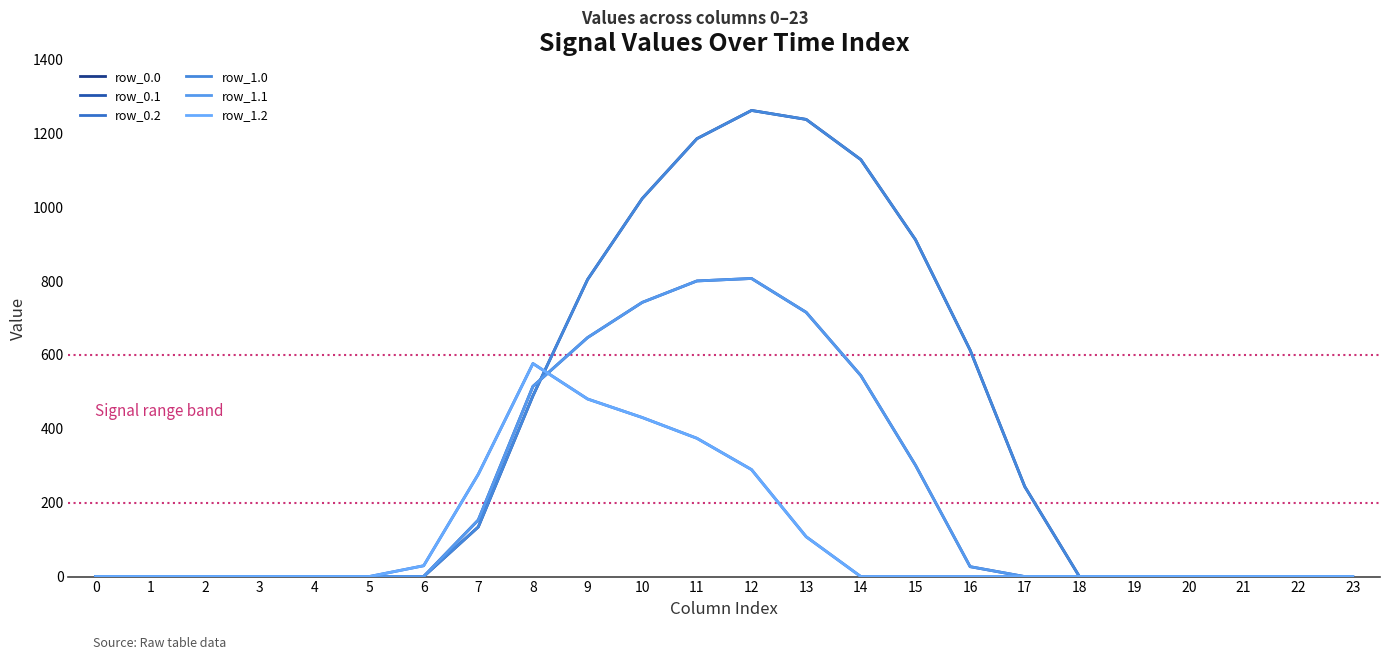

Does the chart display data point markers on the line(s)?

No